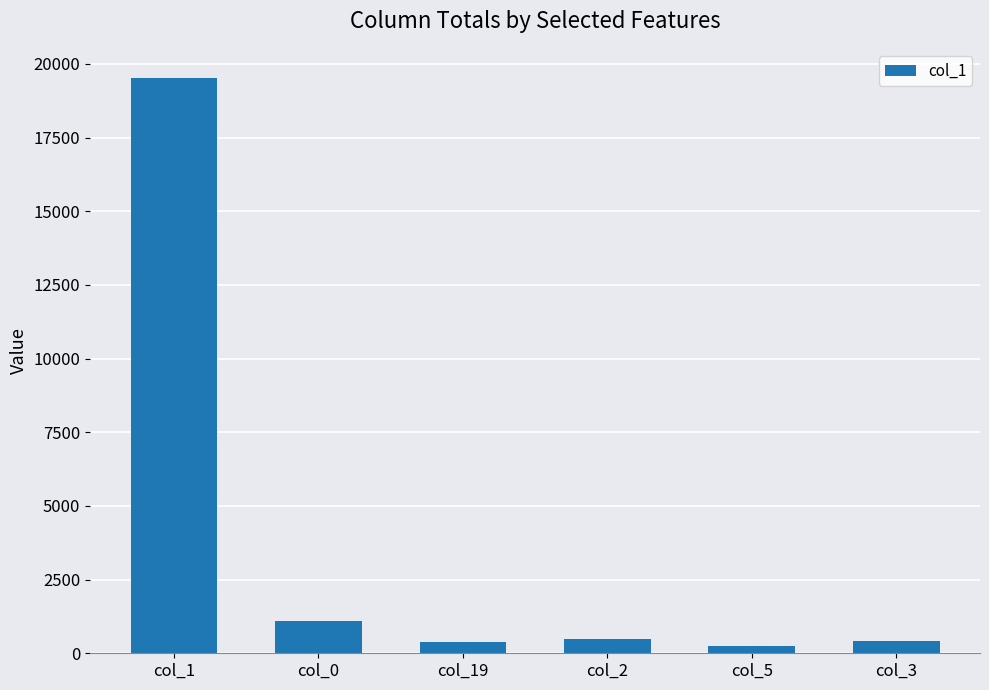

Which category has the highest value across all series?

col_1